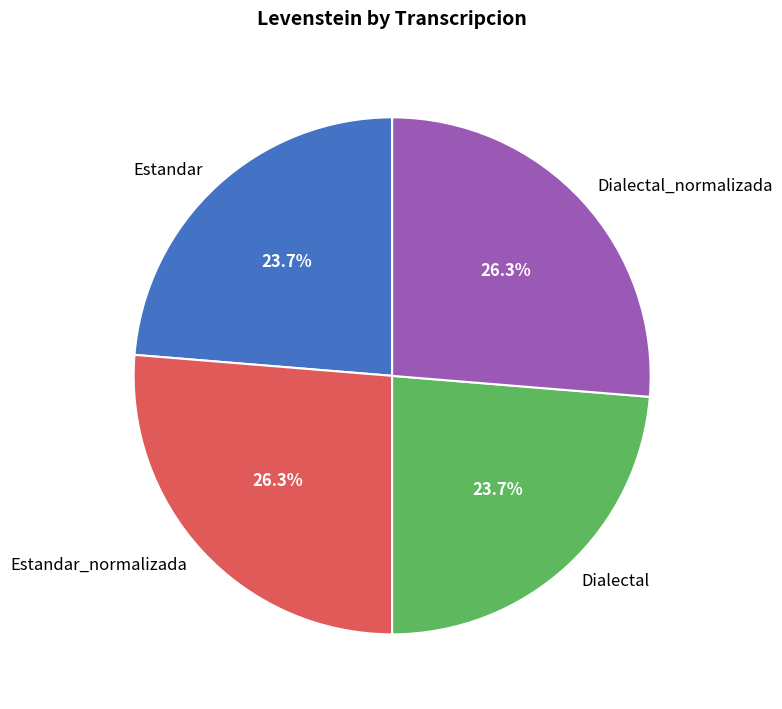

What percentage is the Dialectal_normalizada slice, to the nearest percent?

26%